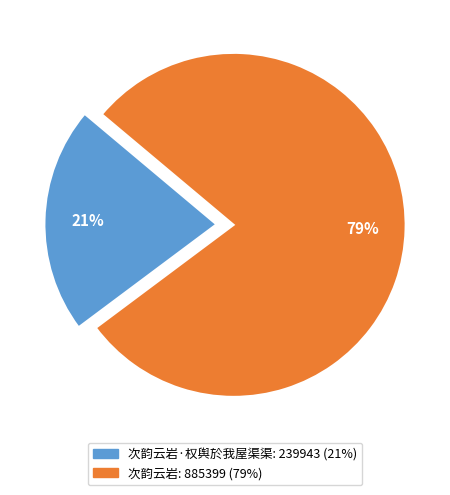

To the nearest percent, what is the average slice percentage?

50%